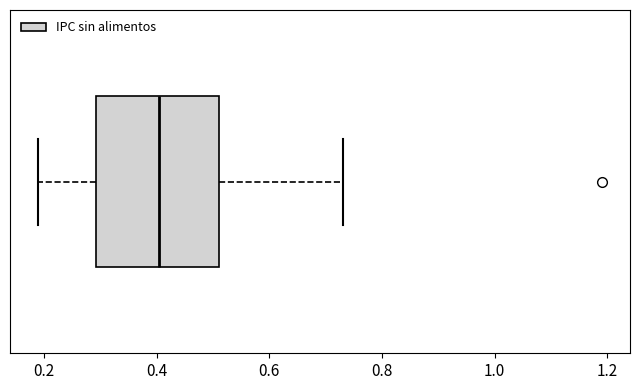

Read this box plot against the x-axis: the position of the median line, the range covered by the box, and the ends of both whiskers. The values are not printed on the chart, so give them approximately, as read against the axis.

median 0.40, box 0.30 to 0.52, whiskers 0.20 to 0.74